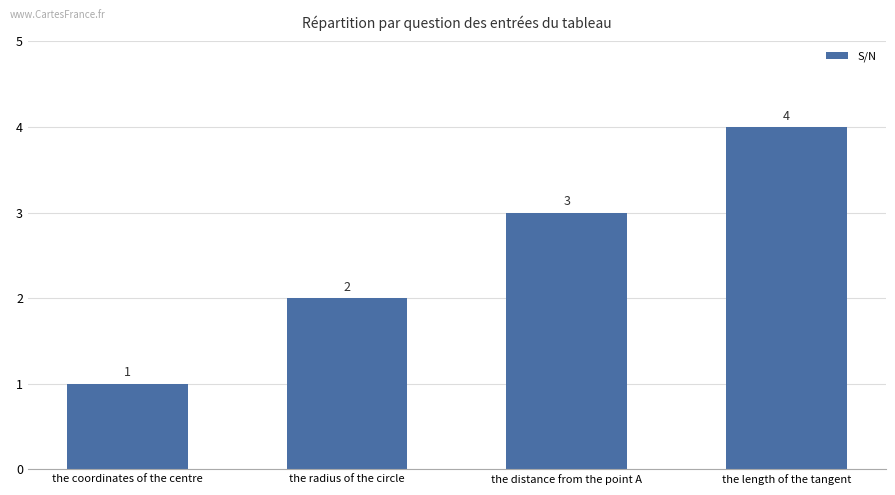

At which label is the value closest to 2?

the radius of the circle